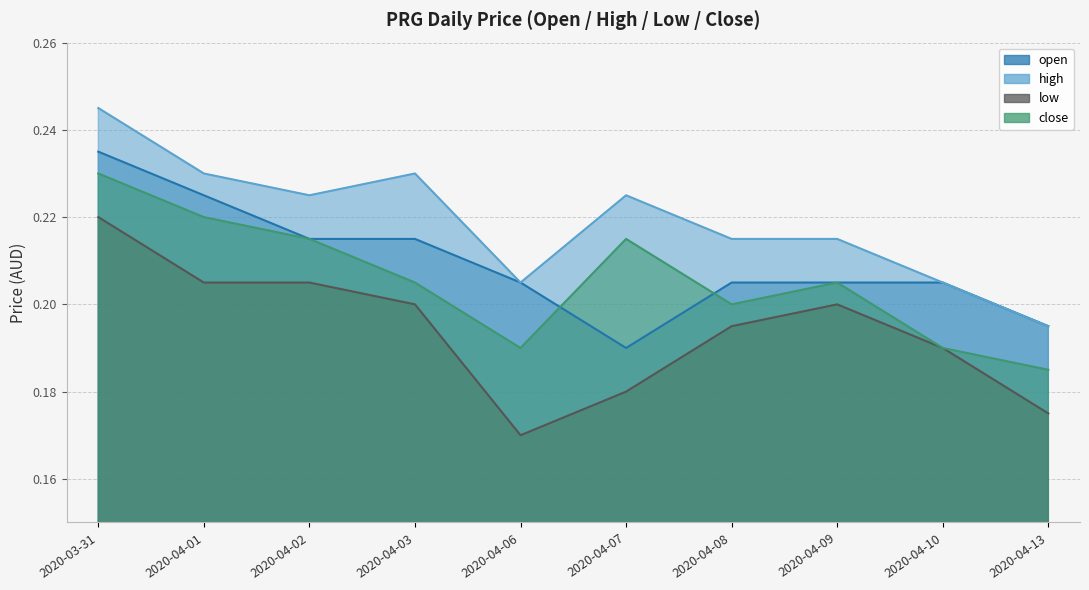

What are all the series names shown in the legend?

open, high, low, close